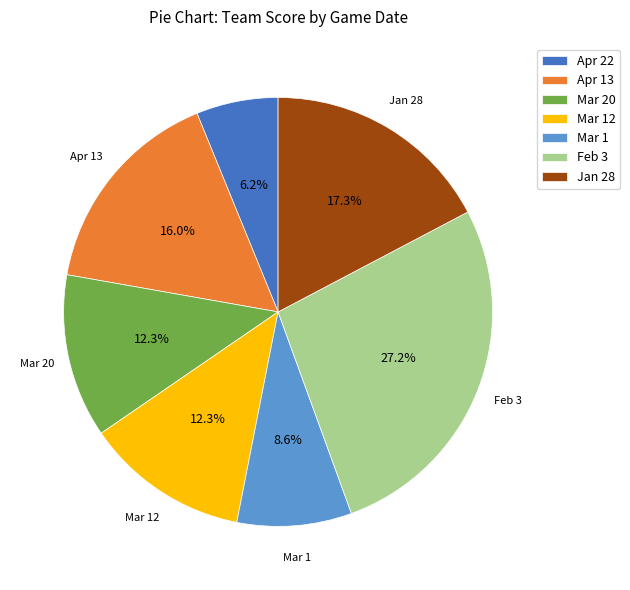

Does any single category account for the majority?

No